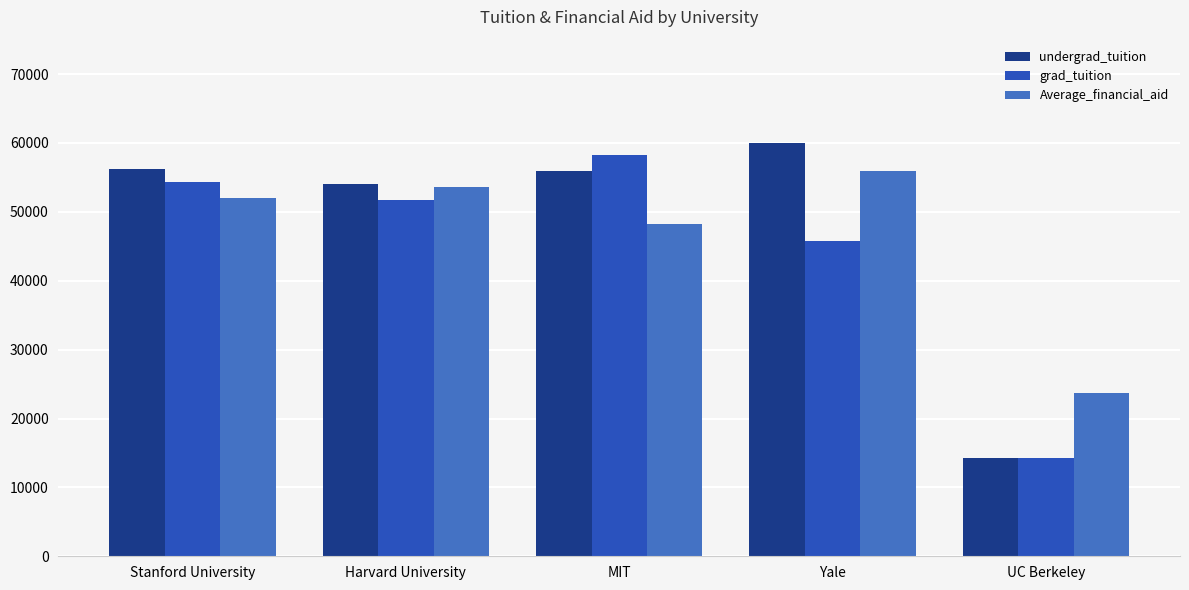

What is the value of the undergrad_tuition bar at the 1st from the left?

56169